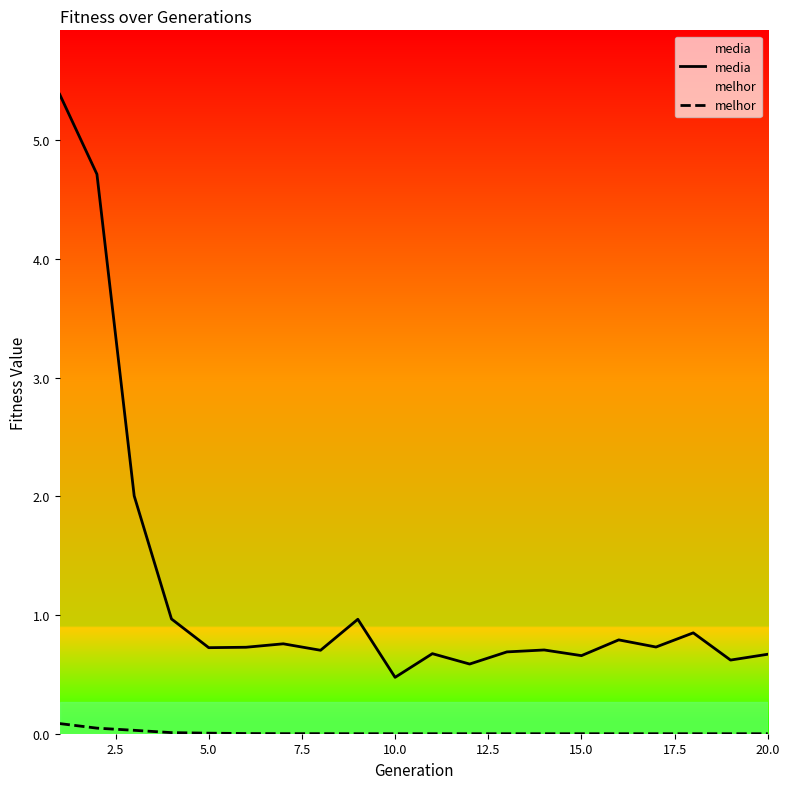

True or false: melhor and media cross at least once.

False